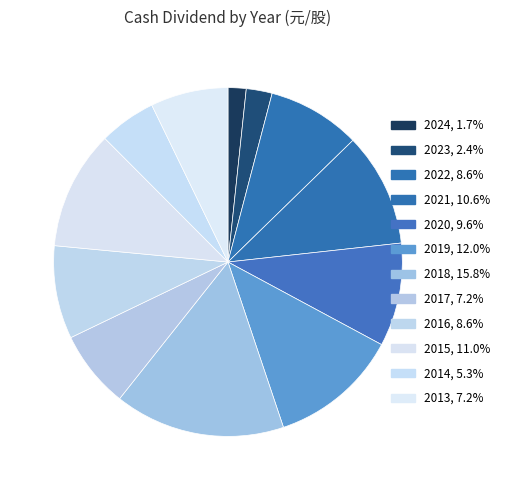

What is the smallest slice in the pie chart?

2024